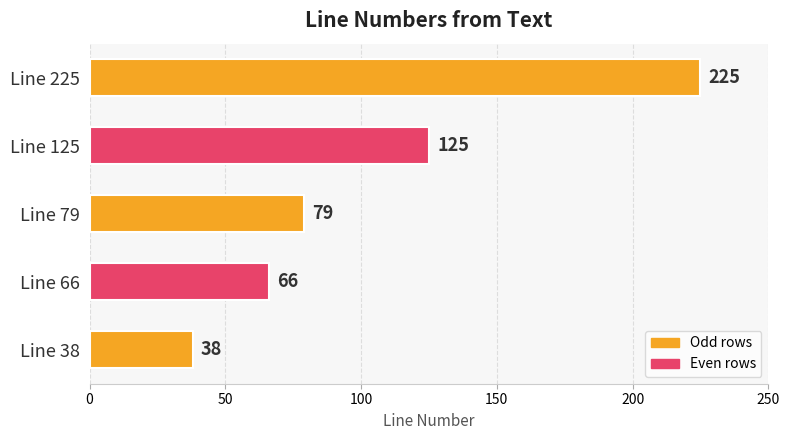

Reading top to bottom, transcribe all the data shown in this chart.

Line 225=225	Line 125=125	Line 79=79	Line 66=66	Line 38=38